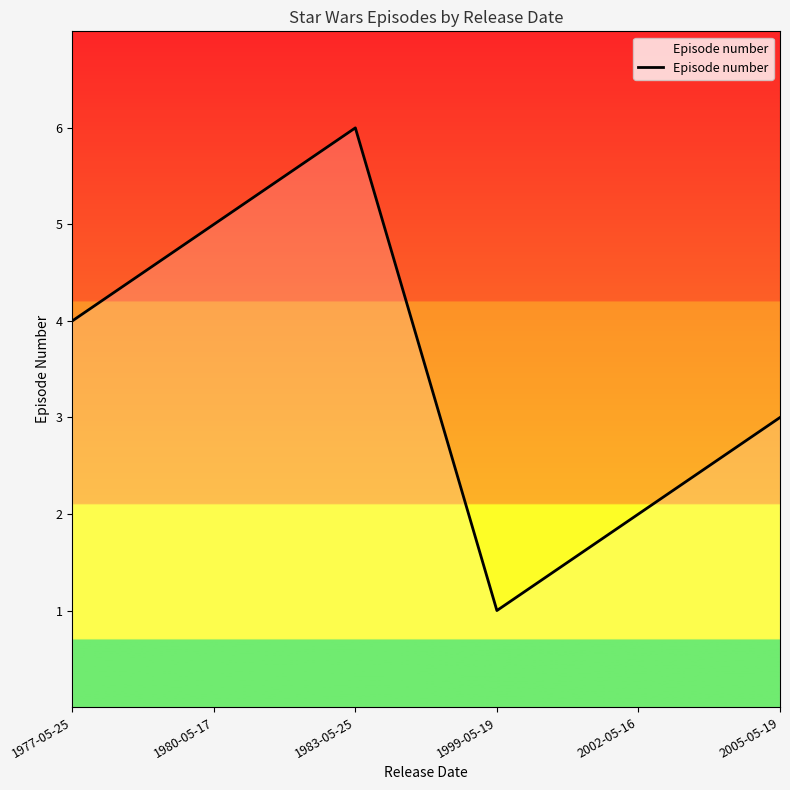

What is the sum of the values at 1983-05-25 and 1999-05-19?

7